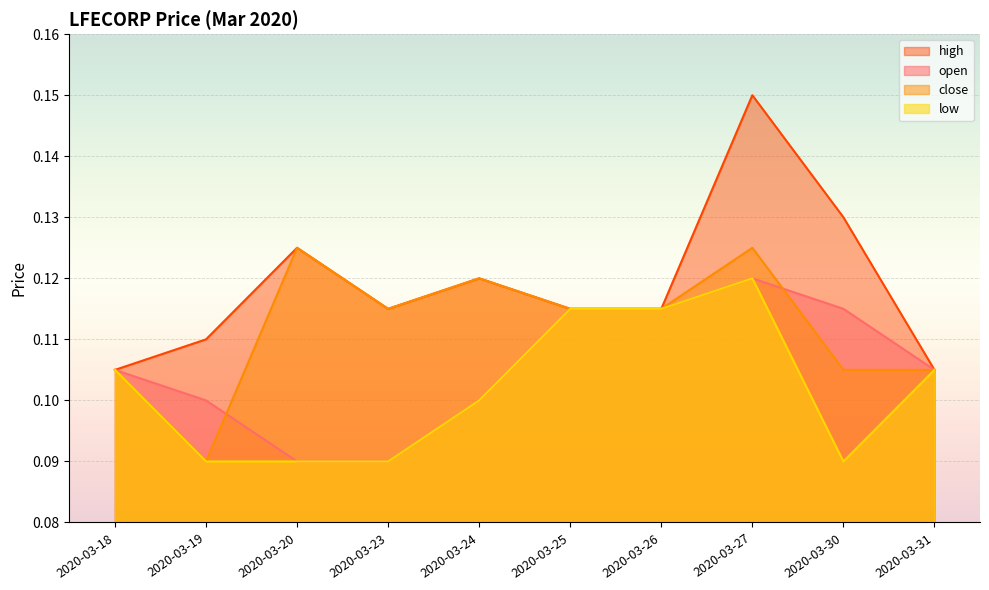

Is the value of high at 2020-03-24 greater than the value of low at 2020-03-23?

Yes